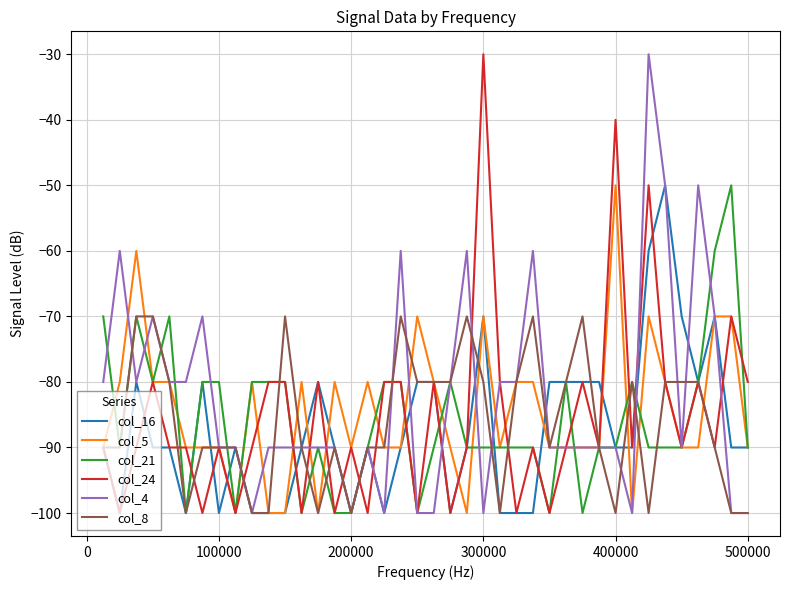

How many lines are shown in the chart?

6